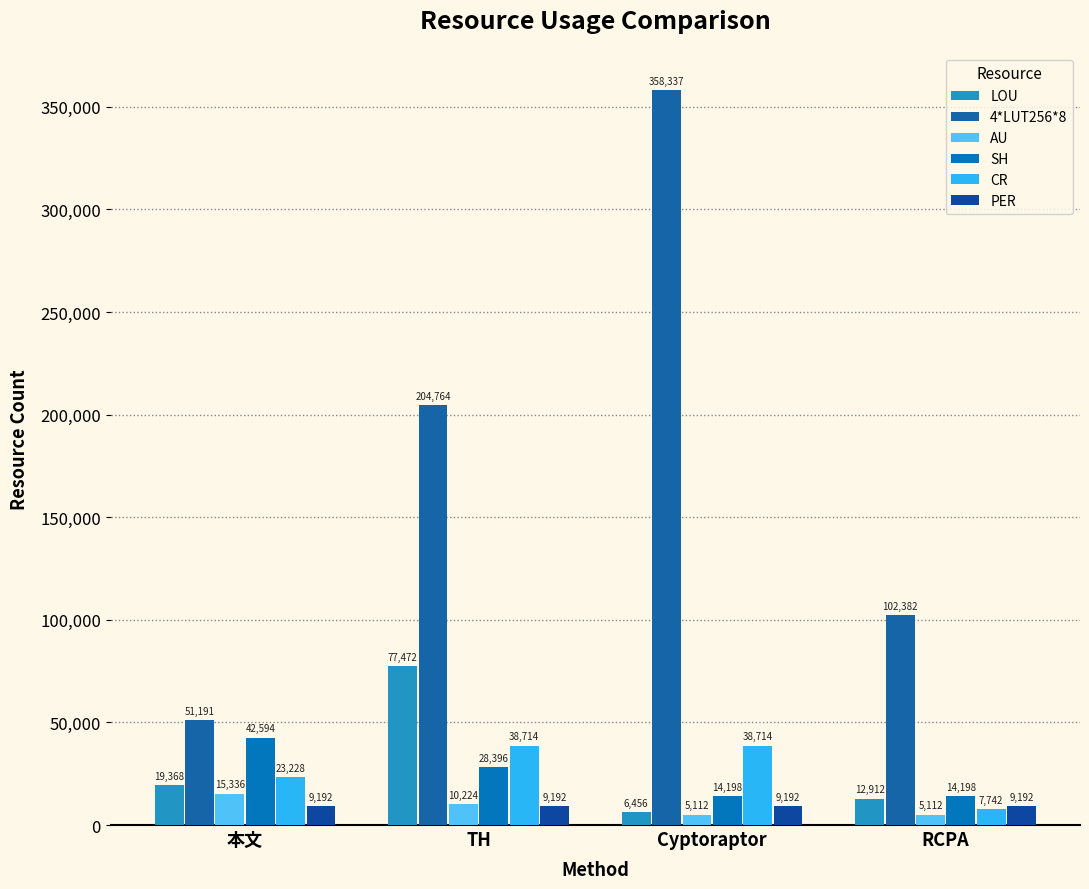

Rank the series at TH from lowest to highest value.

PER, AU, SH, CR, LOU, 4*LUT256*8